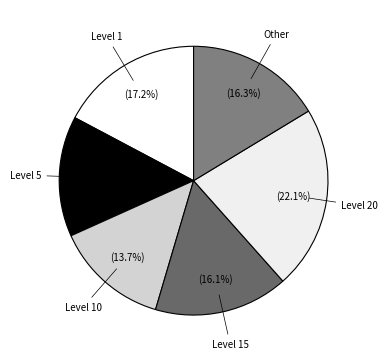

Count the number of slices in the pie.

6